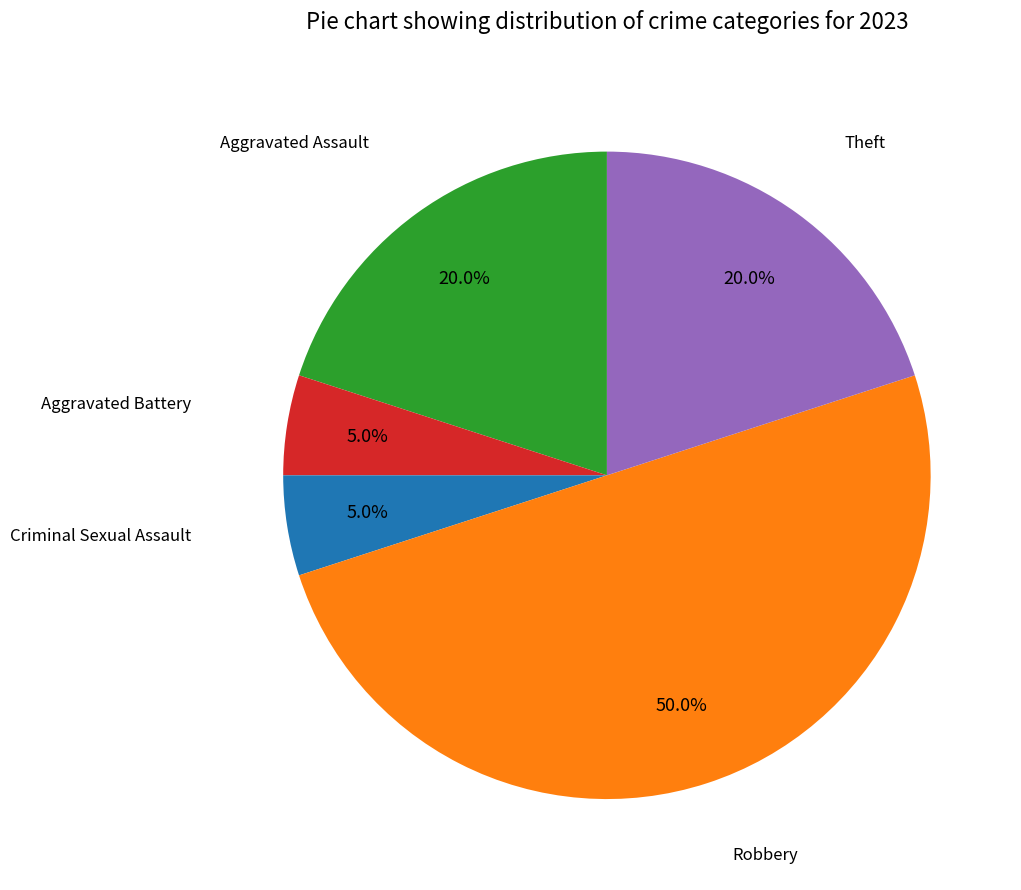

What is the ratio of the value at Theft to the value at Aggravated Assault?

1.0